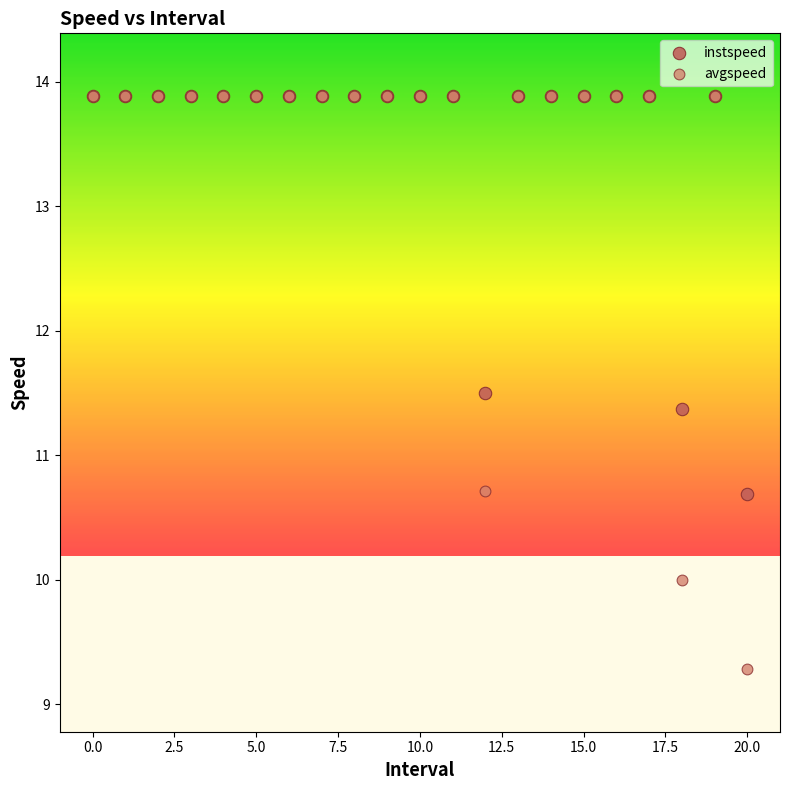

In the instspeed series, what Y value is closest to 12?

11.5